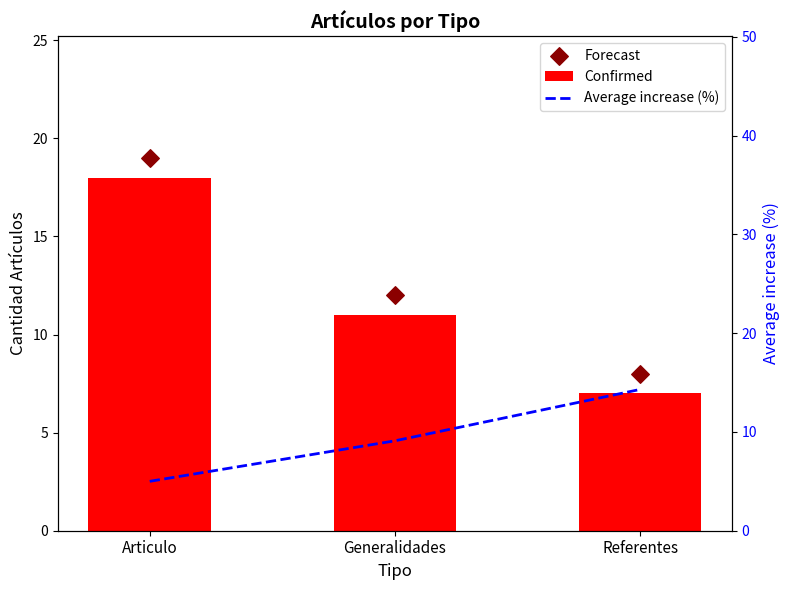

Which series has the largest total across all categories?

Forecast